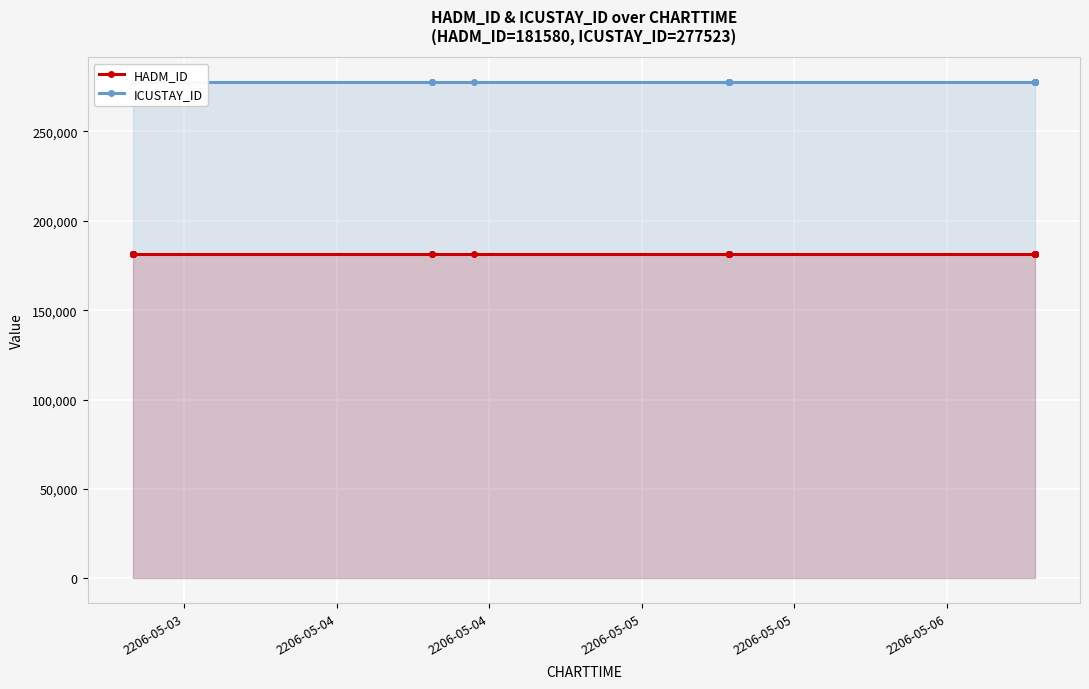

At which label is HADM_ID closest to 181580?

2206-05-03